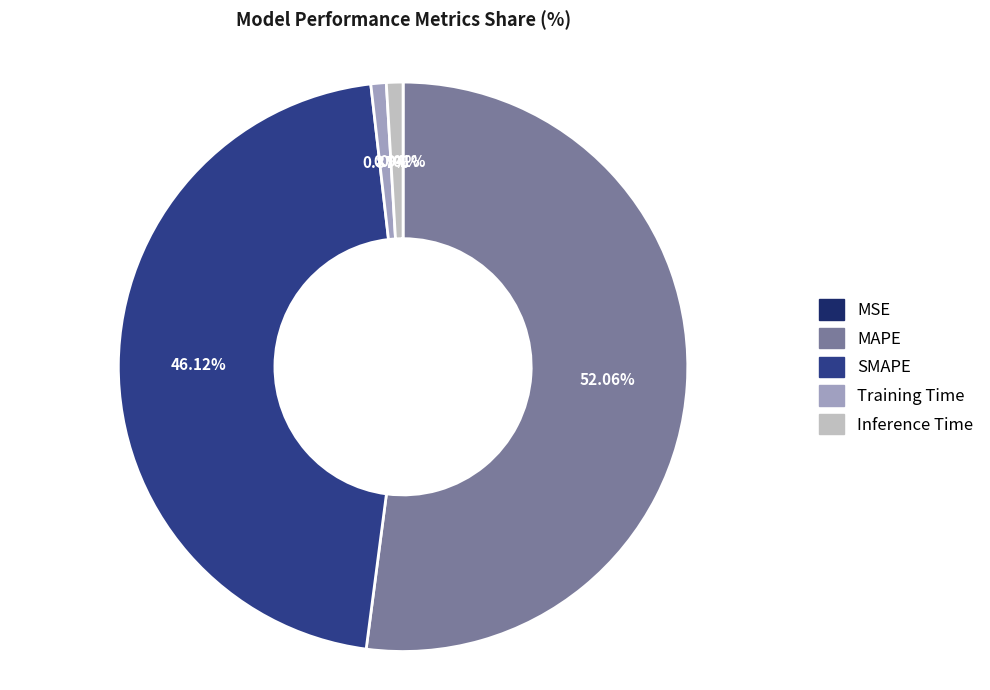

Combined, do Inference Time and SMAPE account for over 50%?

No